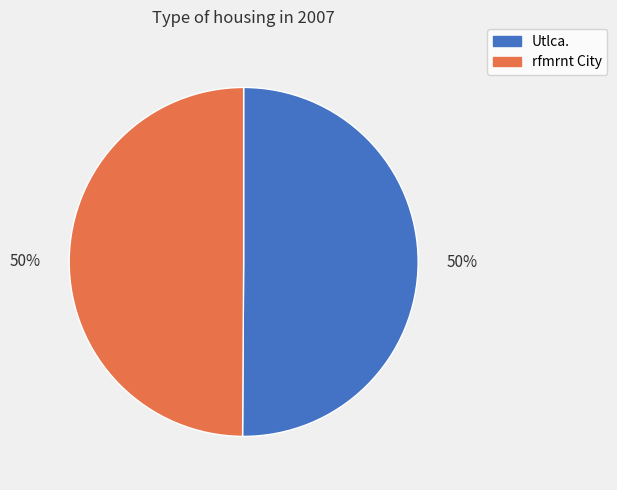

Approximately how many times larger is the value at rfmrnt City compared to Utlca.?

1.0